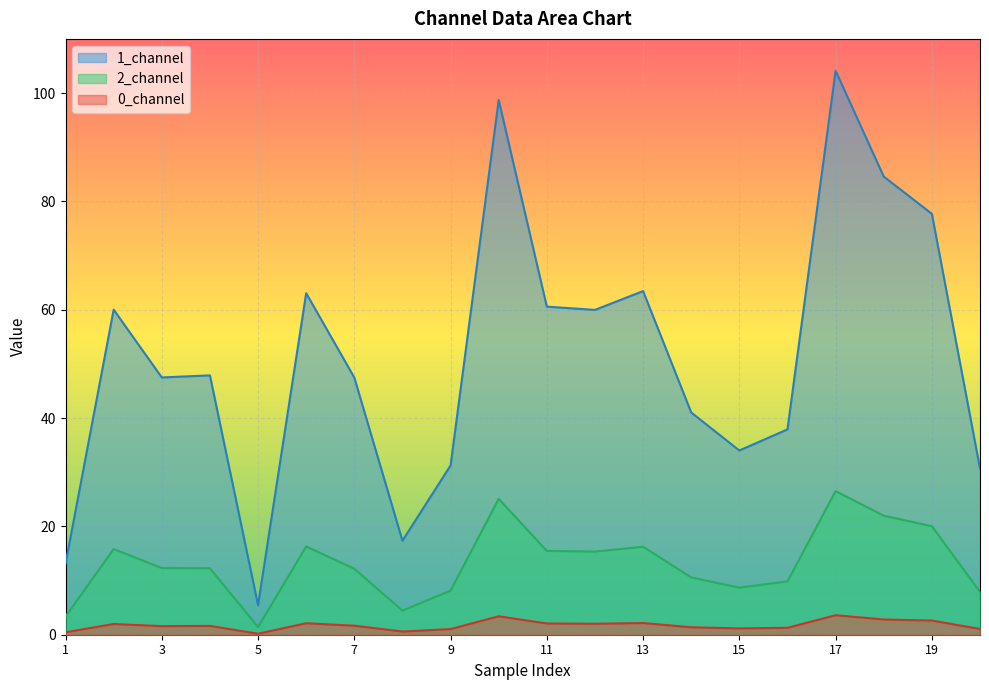

List the series in order of their peak value, lowest first.

0_channel, 2_channel, 1_channel